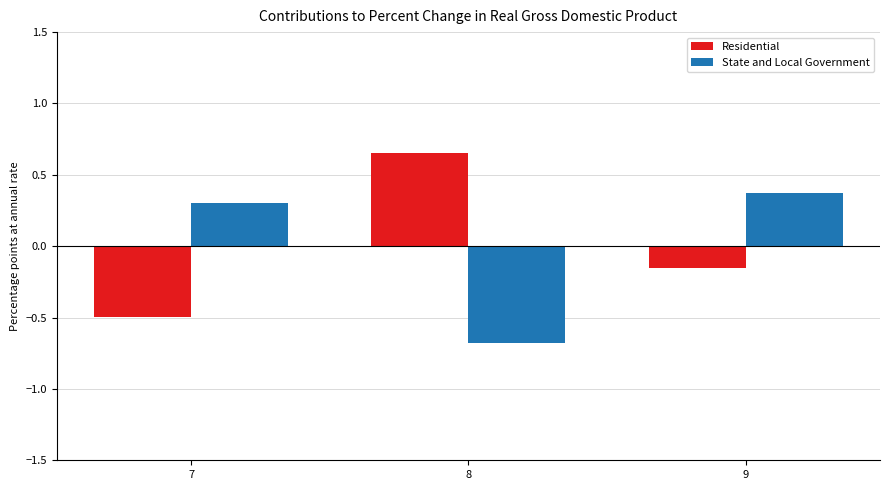

Rank the series by their maximum value, from lowest to highest.

State and Local Government, Residential